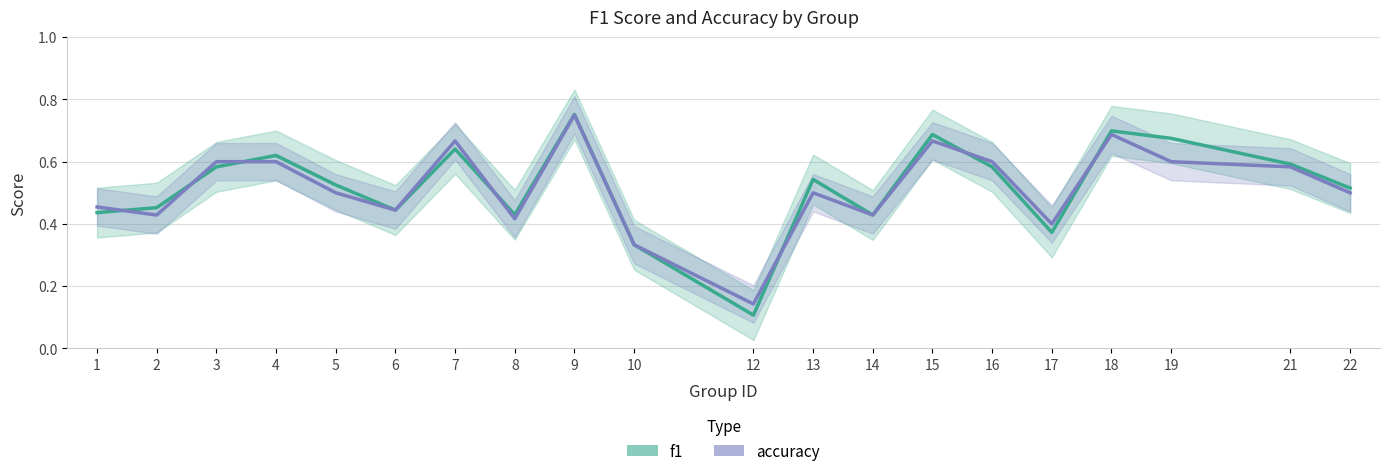

What is the sum of the f1 values at 12 and 7?

0.7